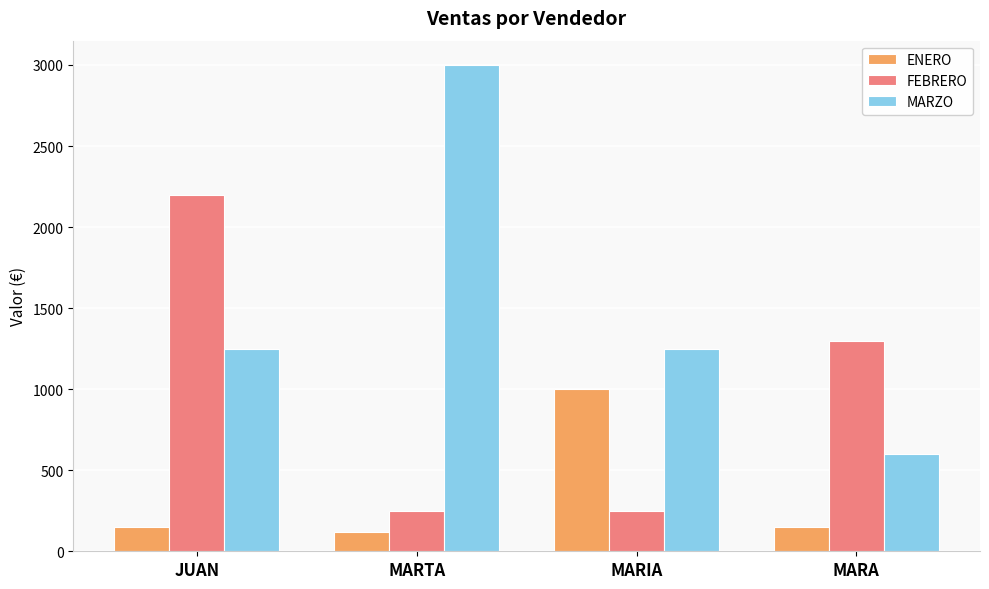

Is it true that MARZO equals 1250.0 at MARIA?

True